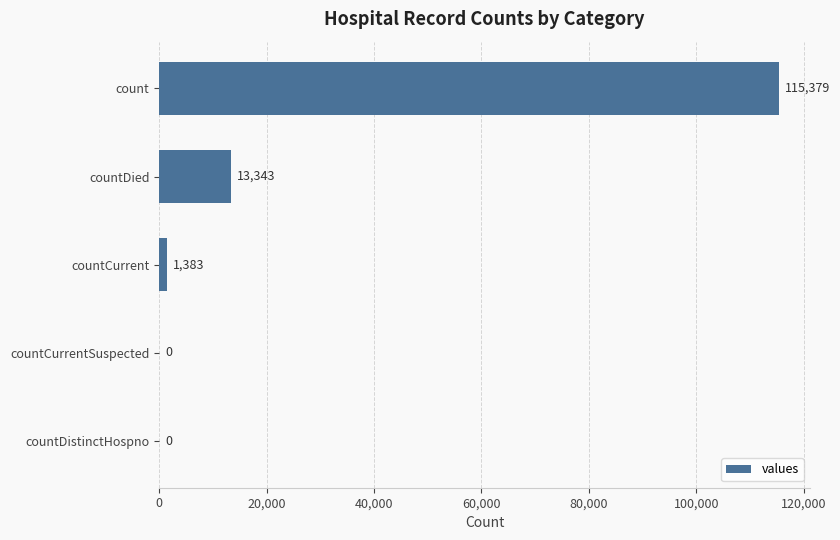

What is the sum of all values?

130105